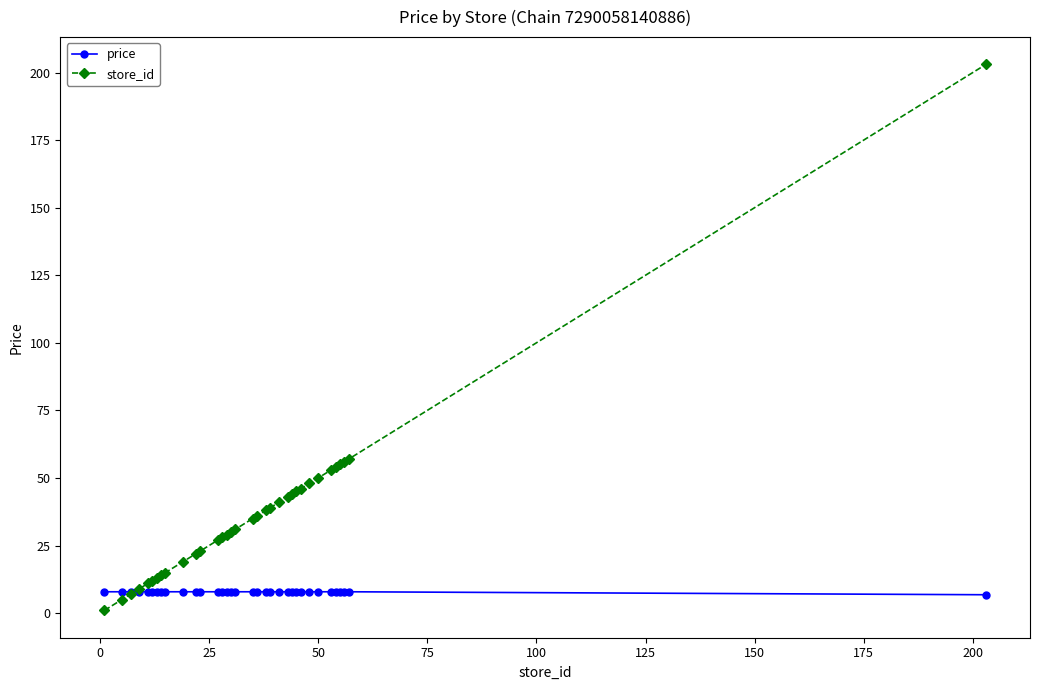

What is the value of the store_id point at the 28th from the left?

50.0